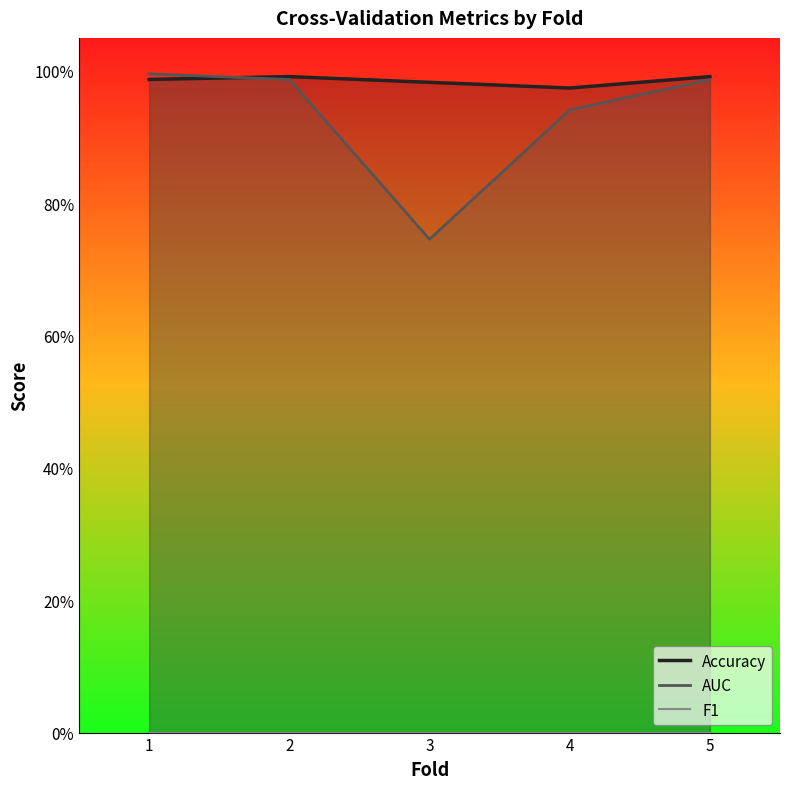

Does the chart have visible grid lines?

No